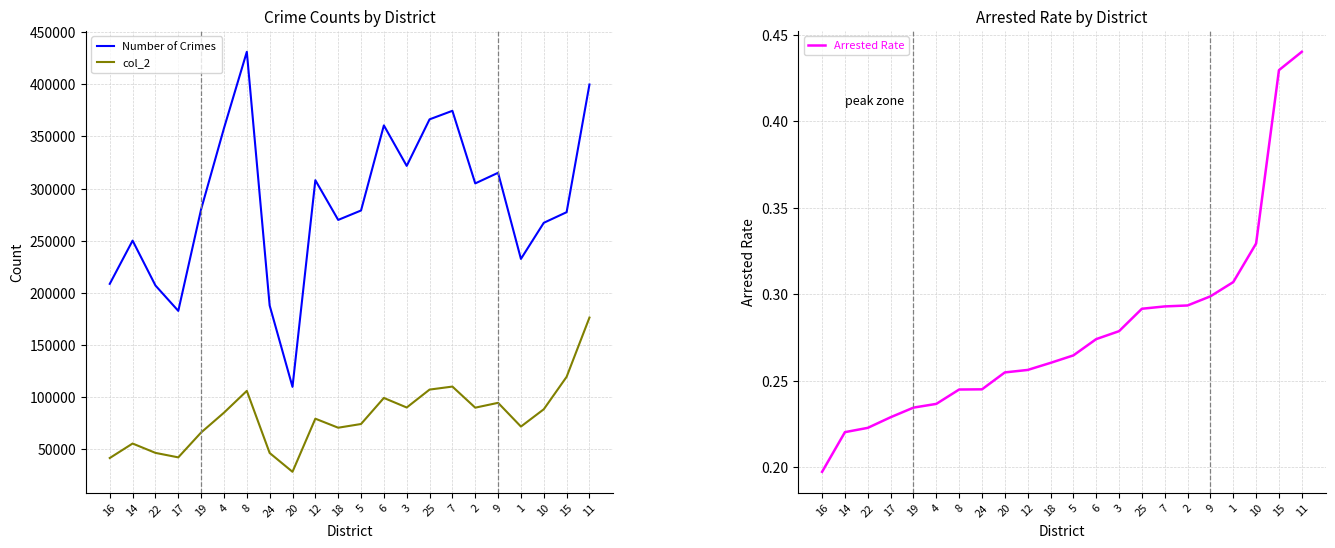

Is the value of Arrested Rate at 9 greater than the value of col_2 at 1?

No